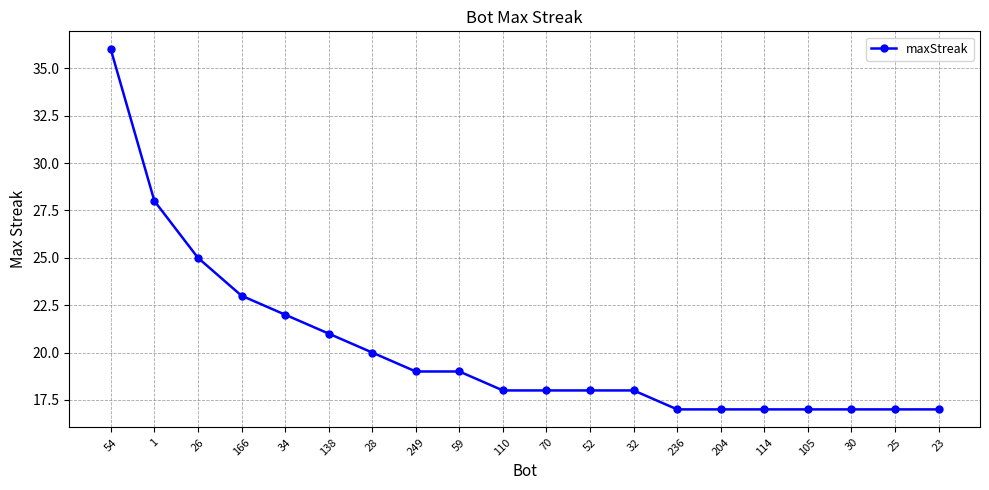

At which label does the data first exceed 18?

54